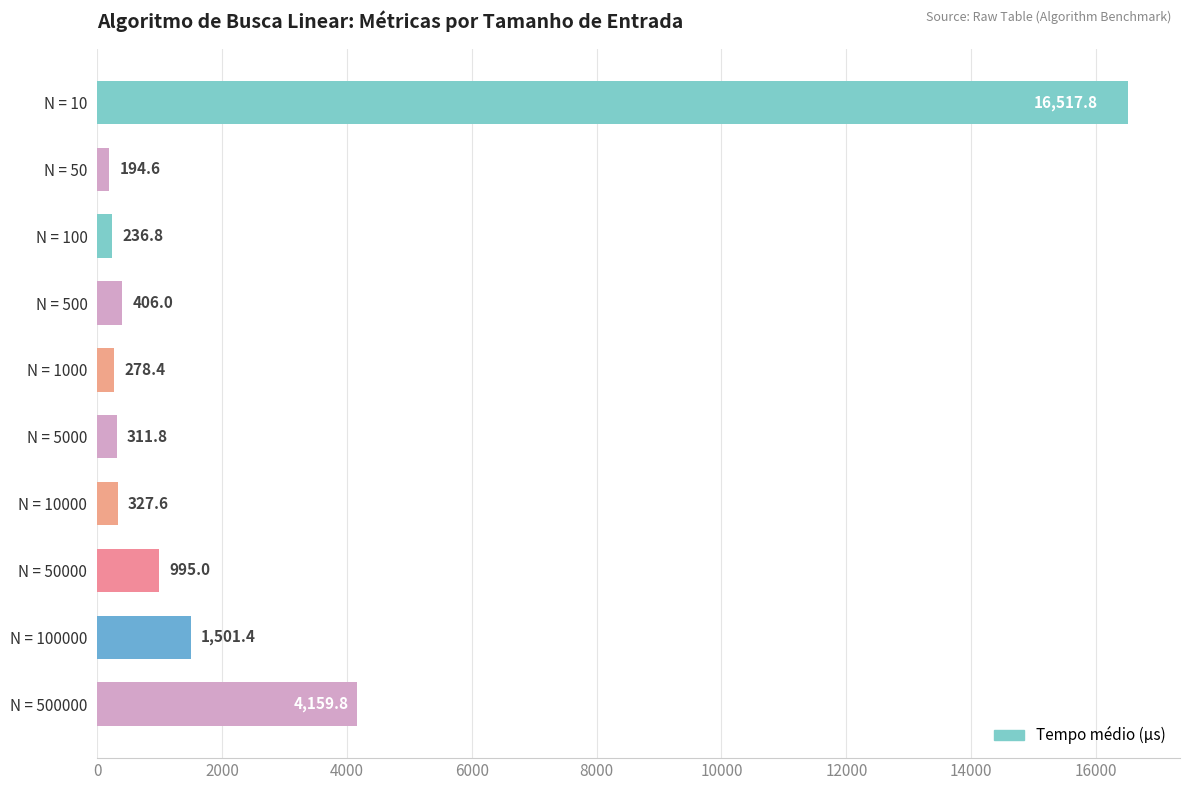

Reading bottom to top, list all the values displayed in this chart.

N = 500000=4159.8	N = 100000=1501.4	N = 50000=995.0	N = 10000=327.6	N = 5000=311.8	N = 1000=278.4	N = 500=406.0	N = 100=236.8	N = 50=194.6	N = 10=16517.8